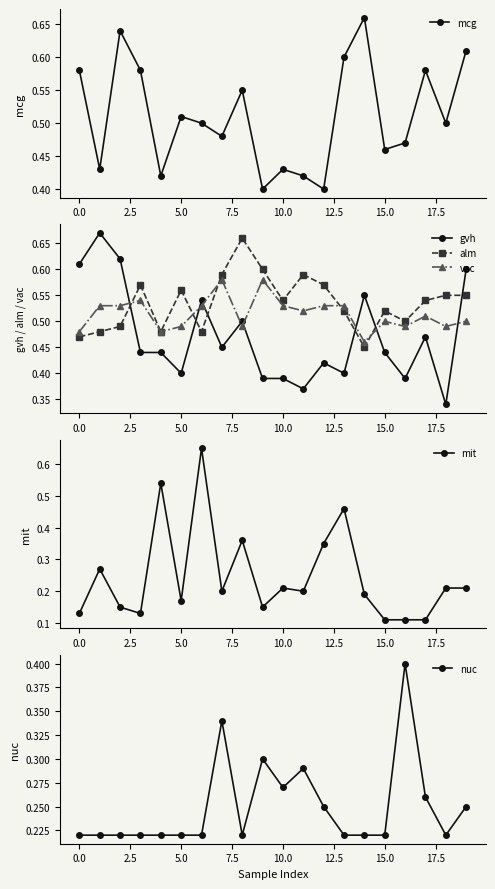

After their last crossing, which series has the higher values: vac or mcg?

mcg